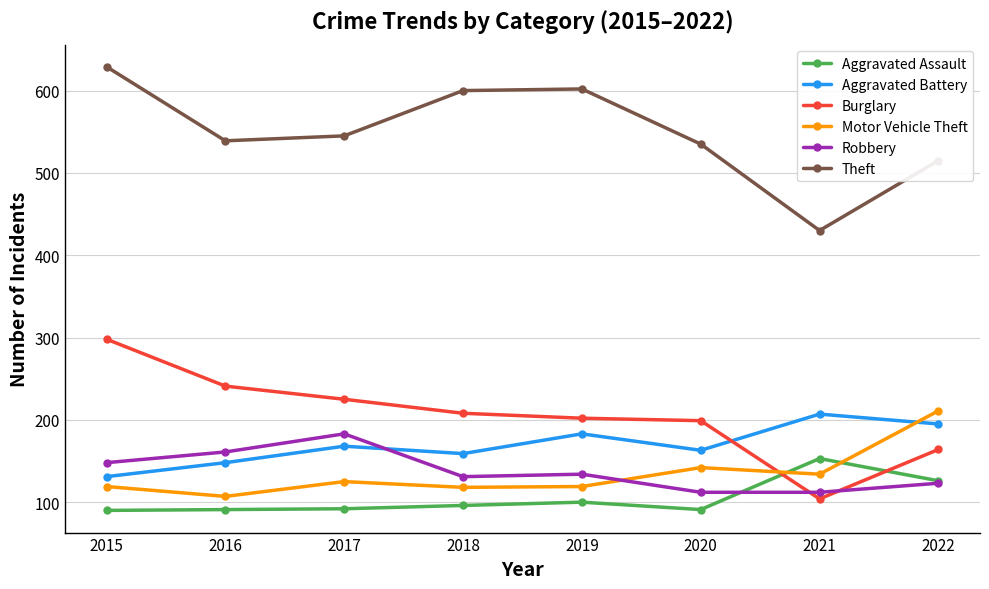

Is the value of Robbery at 2020 greater than the value of Burglary at 2021?

Yes